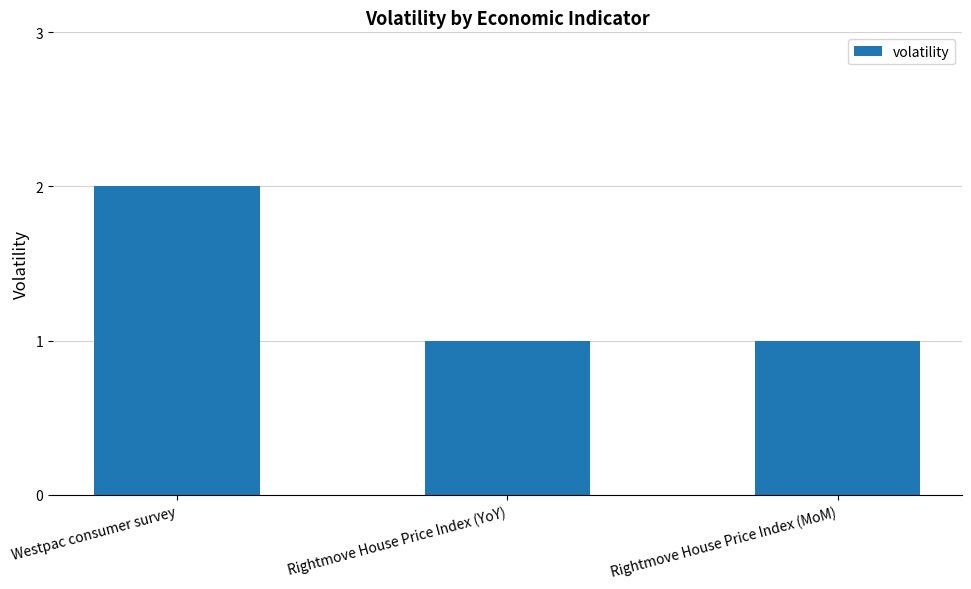

Reading left to right, list all the values displayed in this chart.

Westpac consumer survey=2	Rightmove House Price Index (YoY)=1	Rightmove House Price Index (MoM)=1